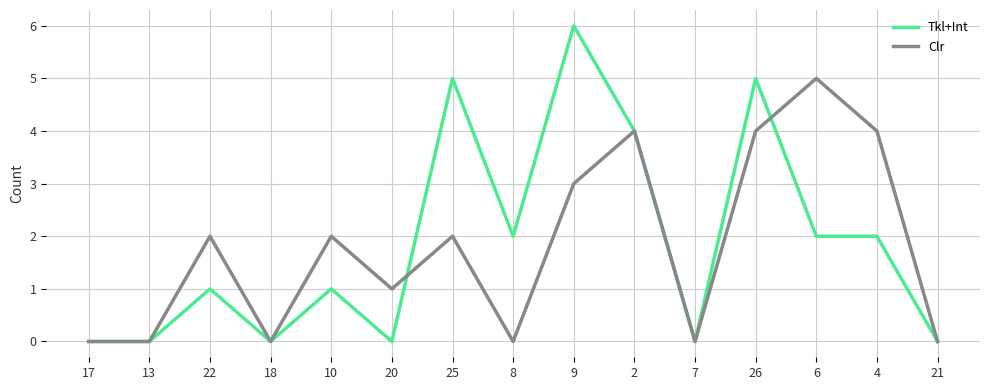

Which category has the highest value in the Clr series?

6